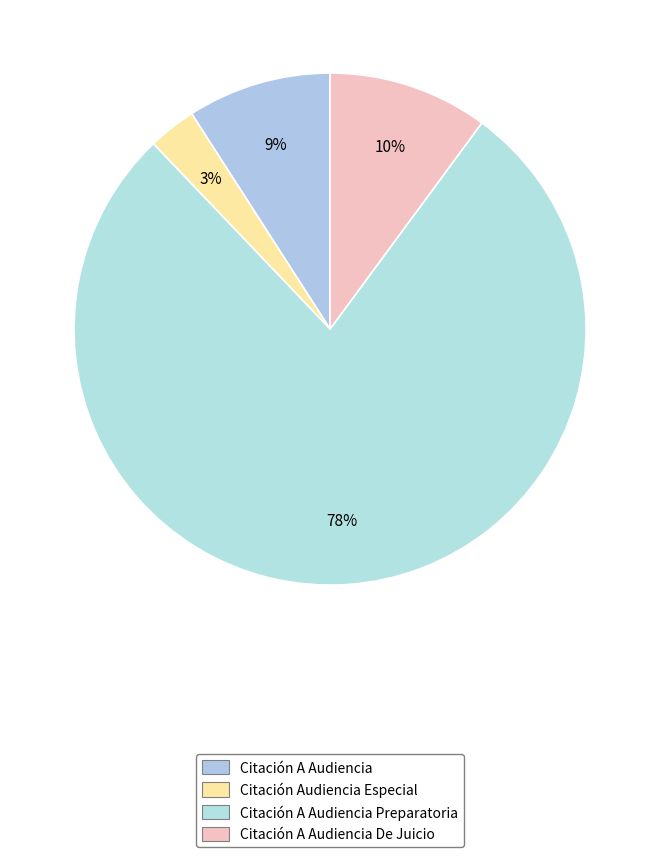

What percentage is the Citación Audiencia Especial slice, to the nearest percent?

3%